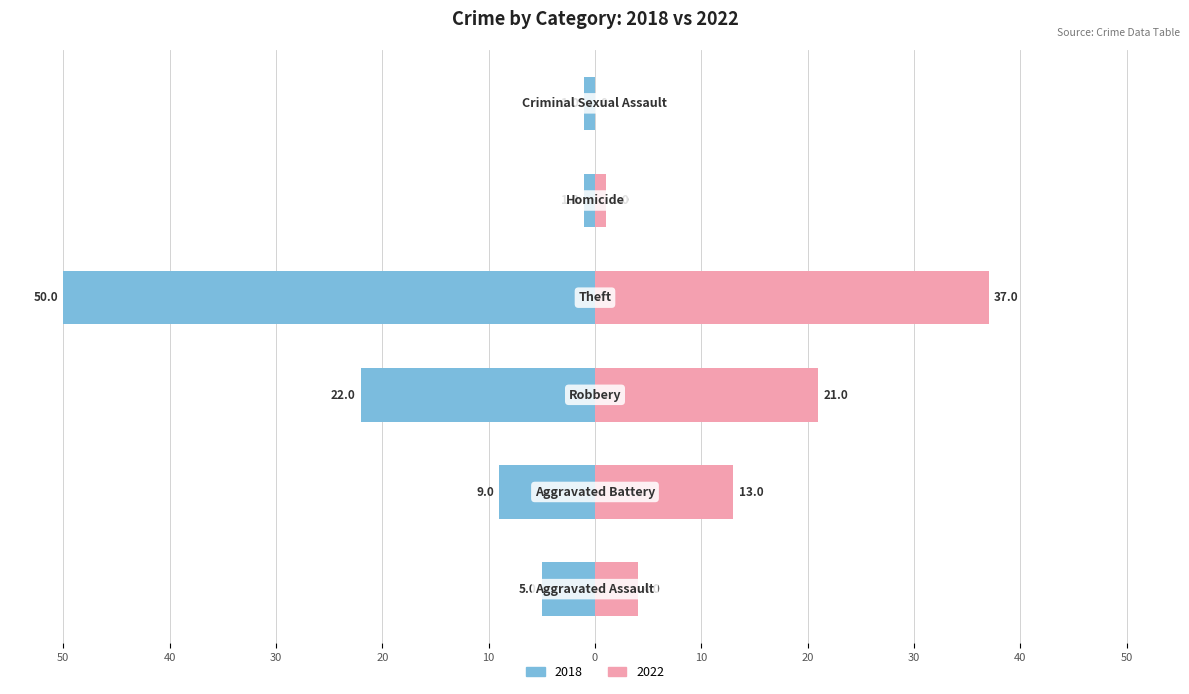

What are all the series names shown in the legend?

2018, 2022